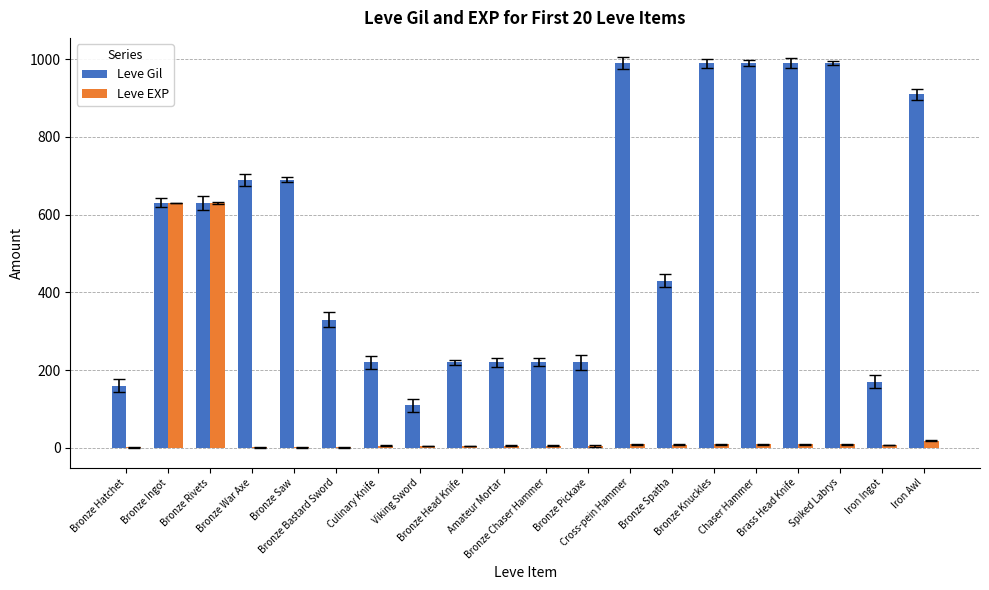

What are all the series names shown in the legend?

Leve Gil, Leve EXP